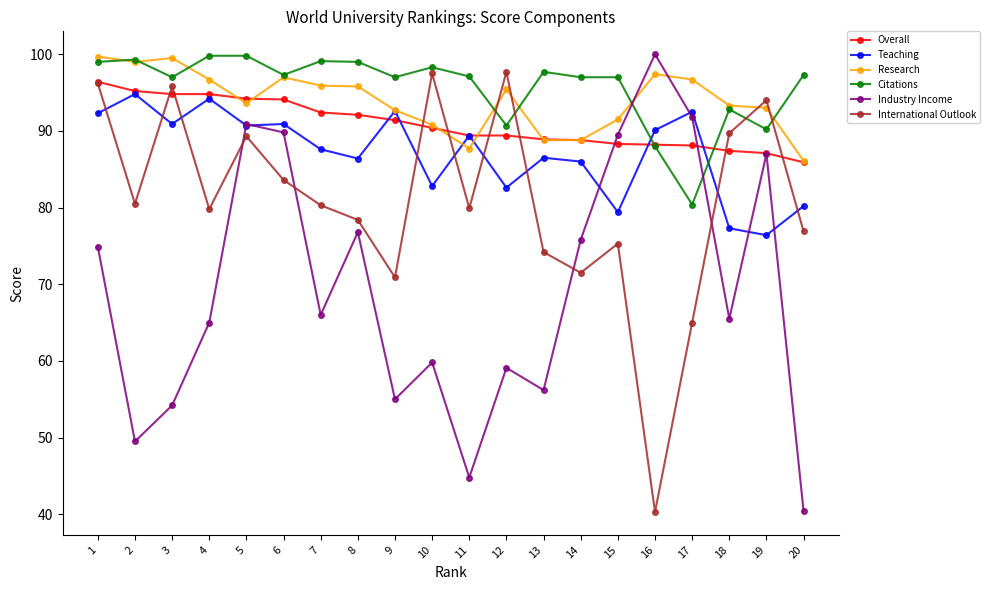

What is the value of the Citations point at the 13th from the left?

97.7